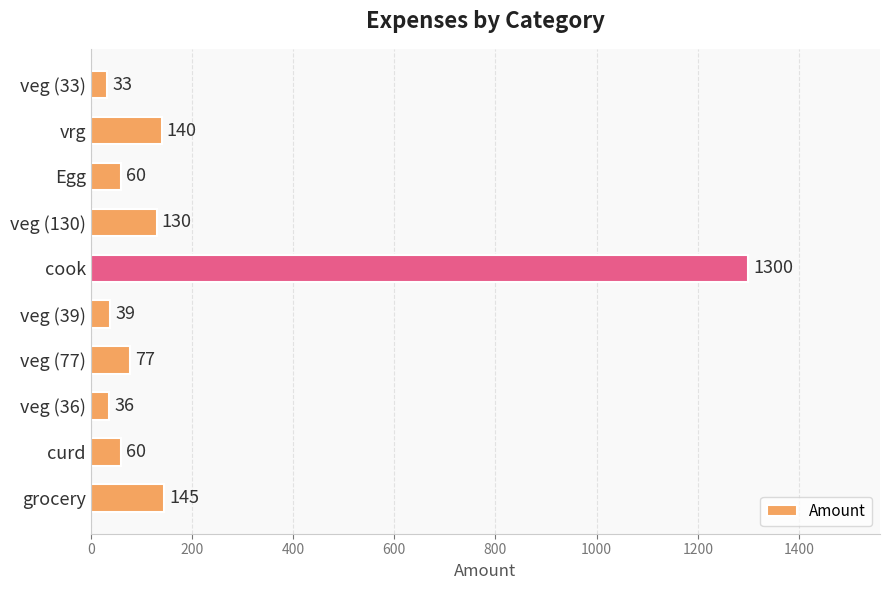

Reading top to bottom, transcribe all the data shown in this chart.

veg (33)=33	vrg=140	Egg=60	veg (130)=130	cook=1300	veg (39)=39	veg (77)=77	veg (36)=36	curd=60	grocery=145